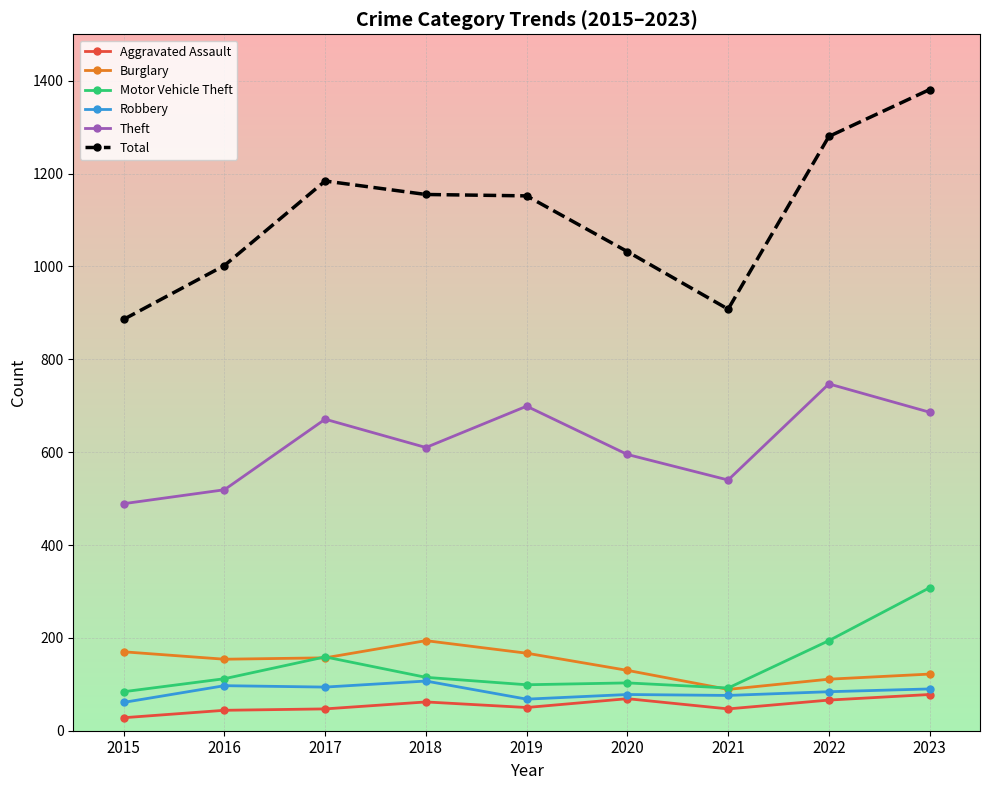

Which series has the largest total across all categories?

Total